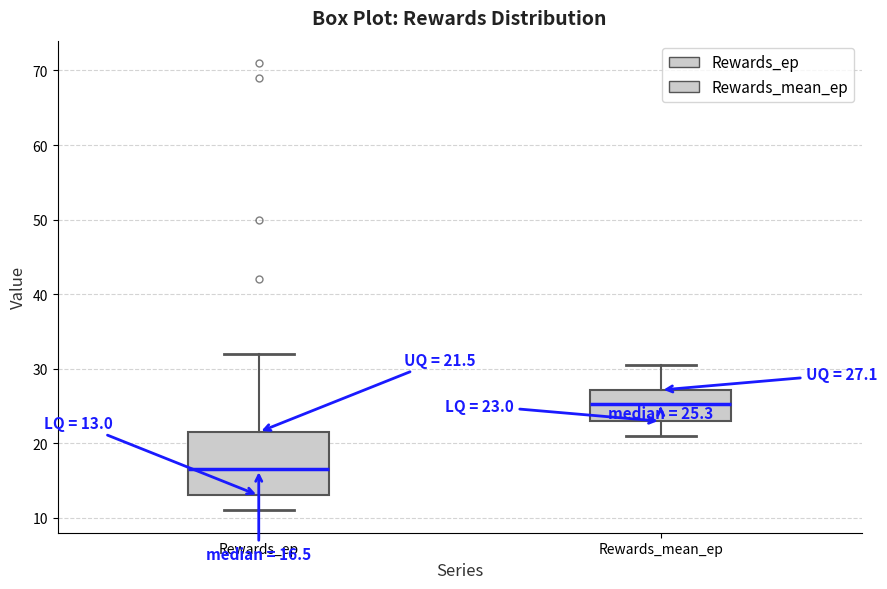

Which box's median line is the highest?

Rewards_mean_ep